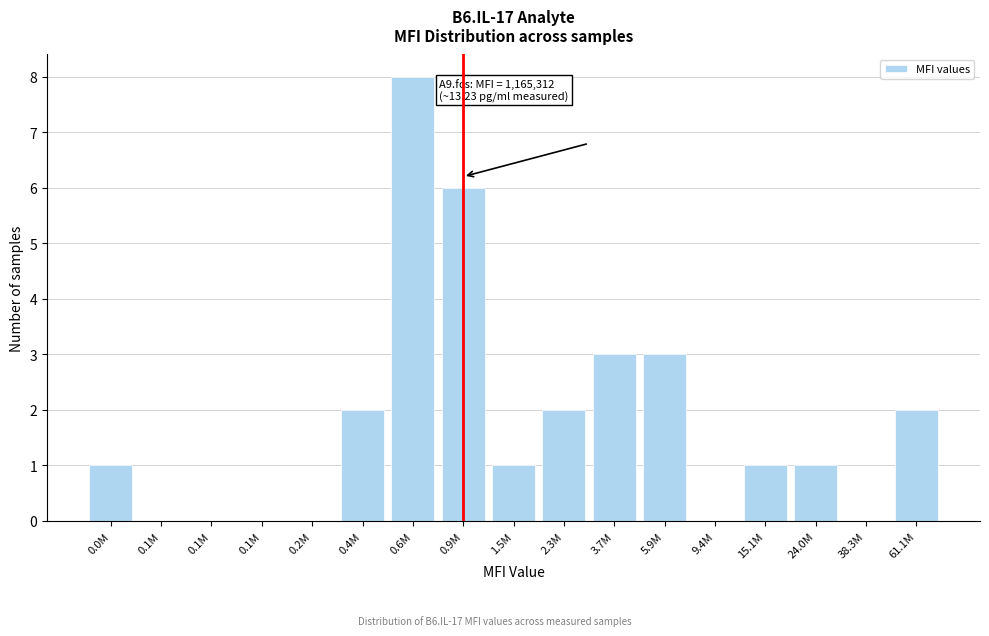

Are the bars horizontal?

No